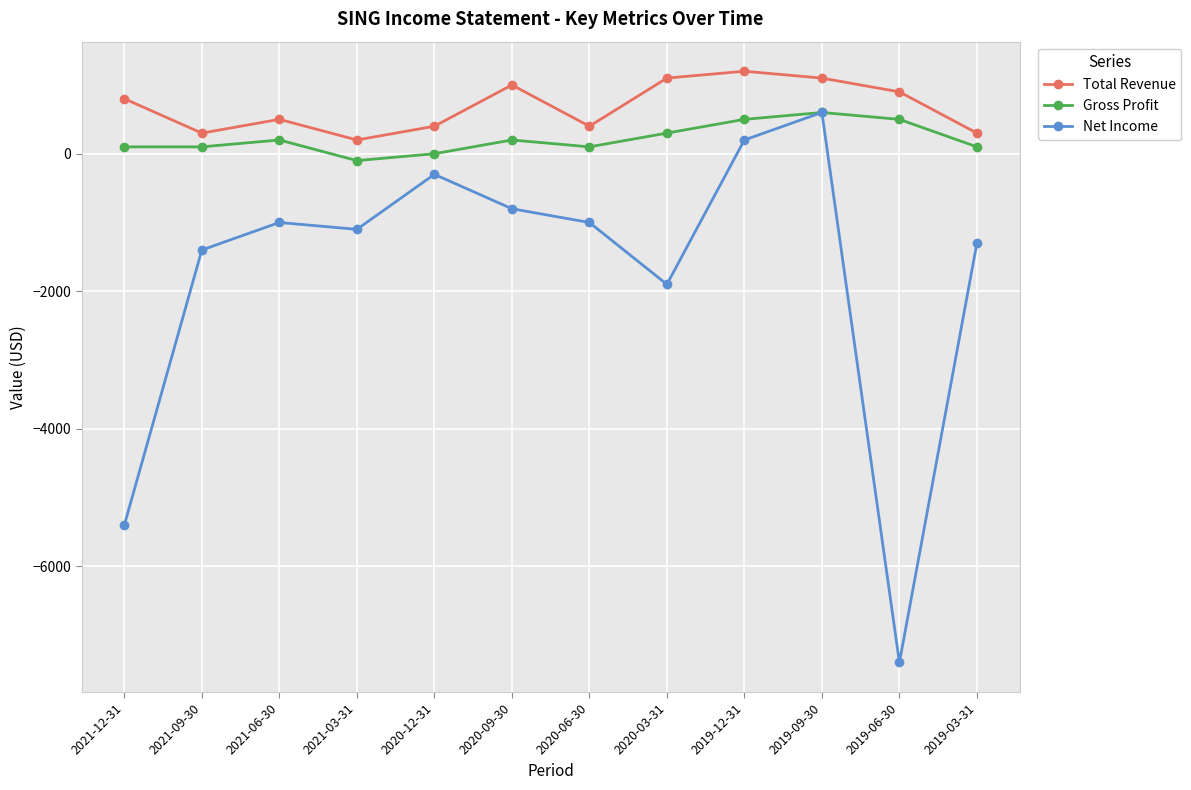

Reading left to right, transcribe all the data shown in this chart.

Total Revenue: 2021-12-31=800	2021-09-30=300	2021-06-30=500	2021-03-31=200	2020-12-31=400	2020-09-30=1000	2020-06-30=400	2020-03-31=1100	2019-12-31=1200	2019-09-30=1100	2019-06-30=900	2019-03-31=300
Gross Profit: 2021-12-31=100	2021-09-30=100	2021-06-30=200	2021-03-31=-100	2020-12-31=0	2020-09-30=200	2020-06-30=100	2020-03-31=300	2019-12-31=500	2019-09-30=600	2019-06-30=500	2019-03-31=100
Net Income: 2021-12-31=-5400	2021-09-30=-1400	2021-06-30=-1000	2021-03-31=-1100	2020-12-31=-300	2020-09-30=-800	2020-06-30=-1000	2020-03-31=-1900	2019-12-31=200	2019-09-30=600	2019-06-30=-7400	2019-03-31=-1300